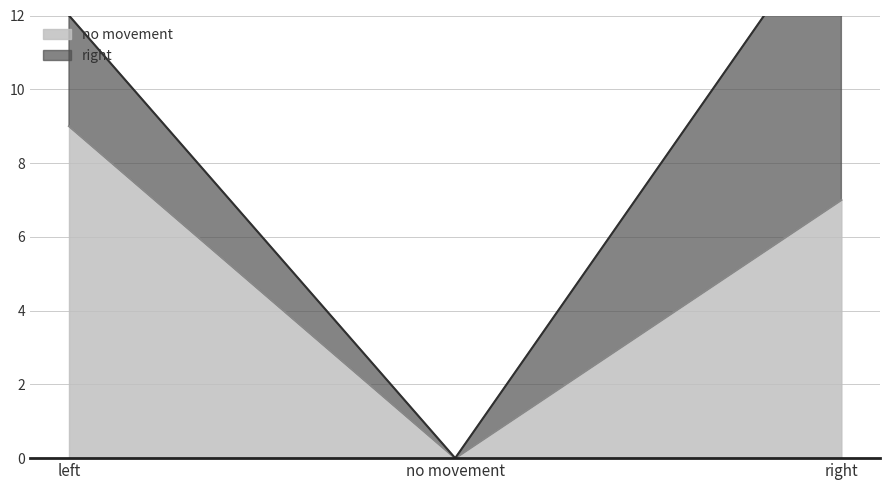

The value of no movement at right is 7. True or false?

True